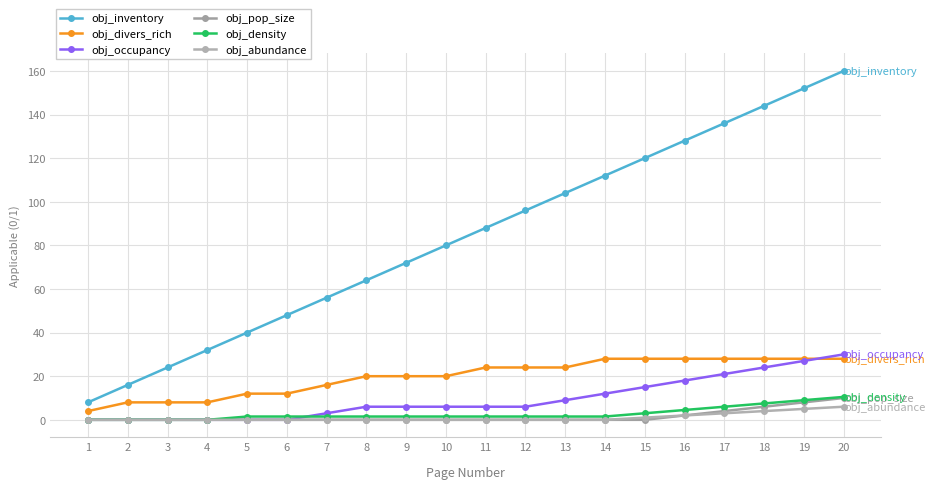

Is this an area chart (filled region under the line)?

No